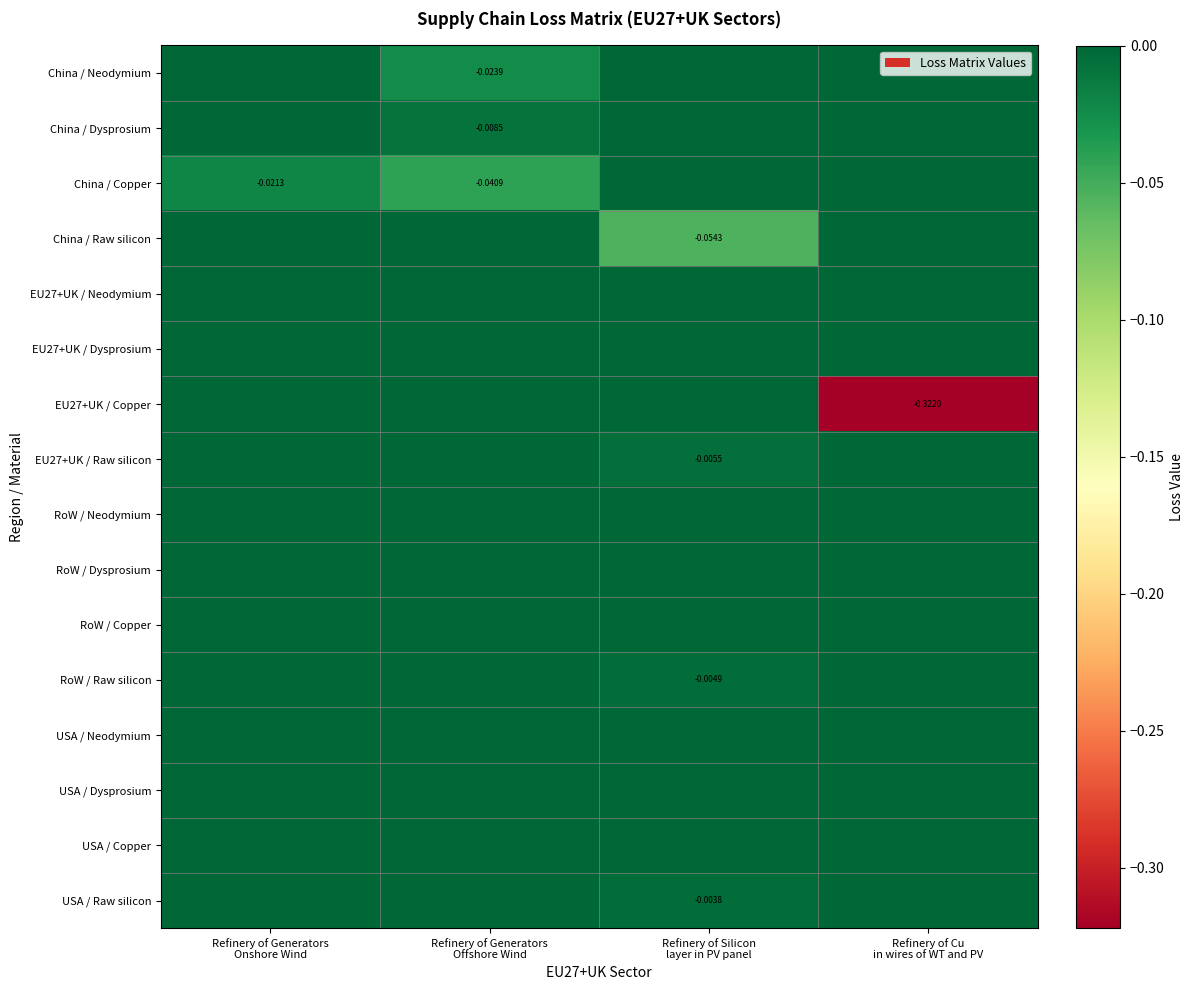

The China / Copper series shows 0.0 at Refinery of Silicon layer in PV panel. True or false?

True